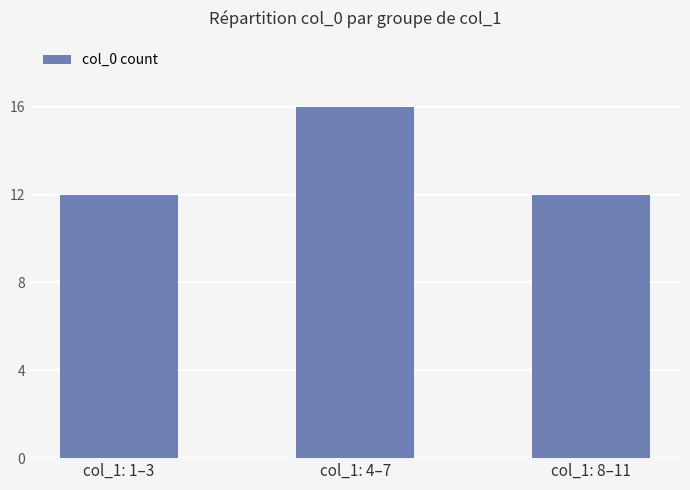

At which category does the chart reach its peak across all series?

col_1: 4–7